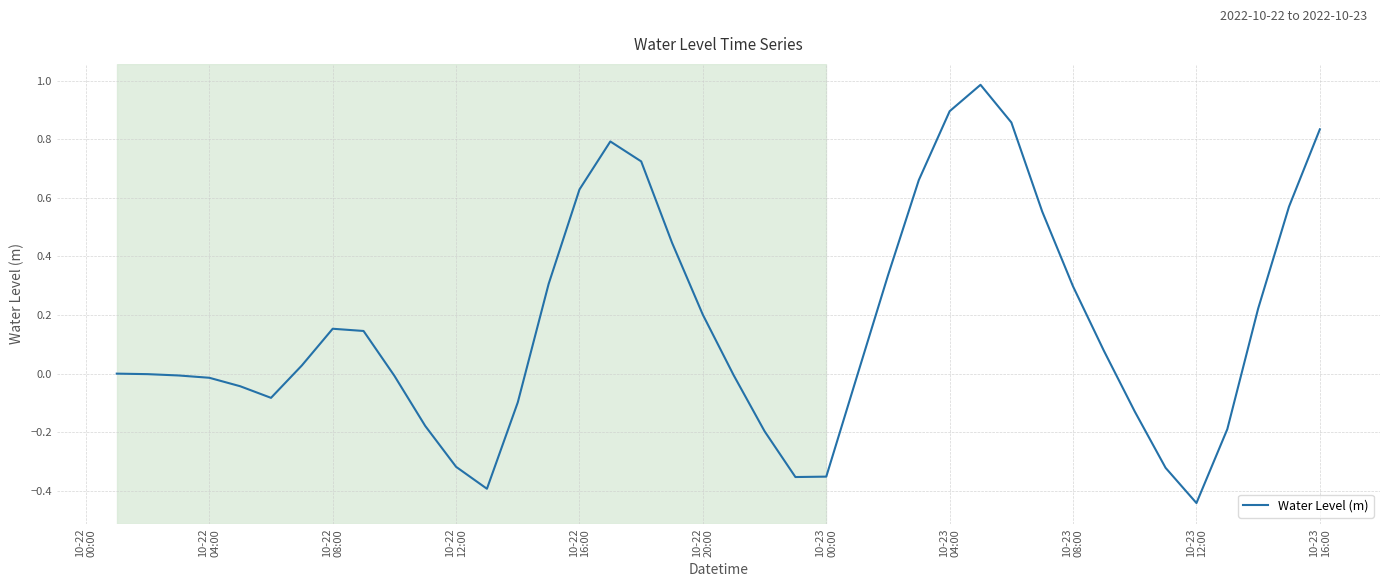

What is the greatest value displayed?

1.0